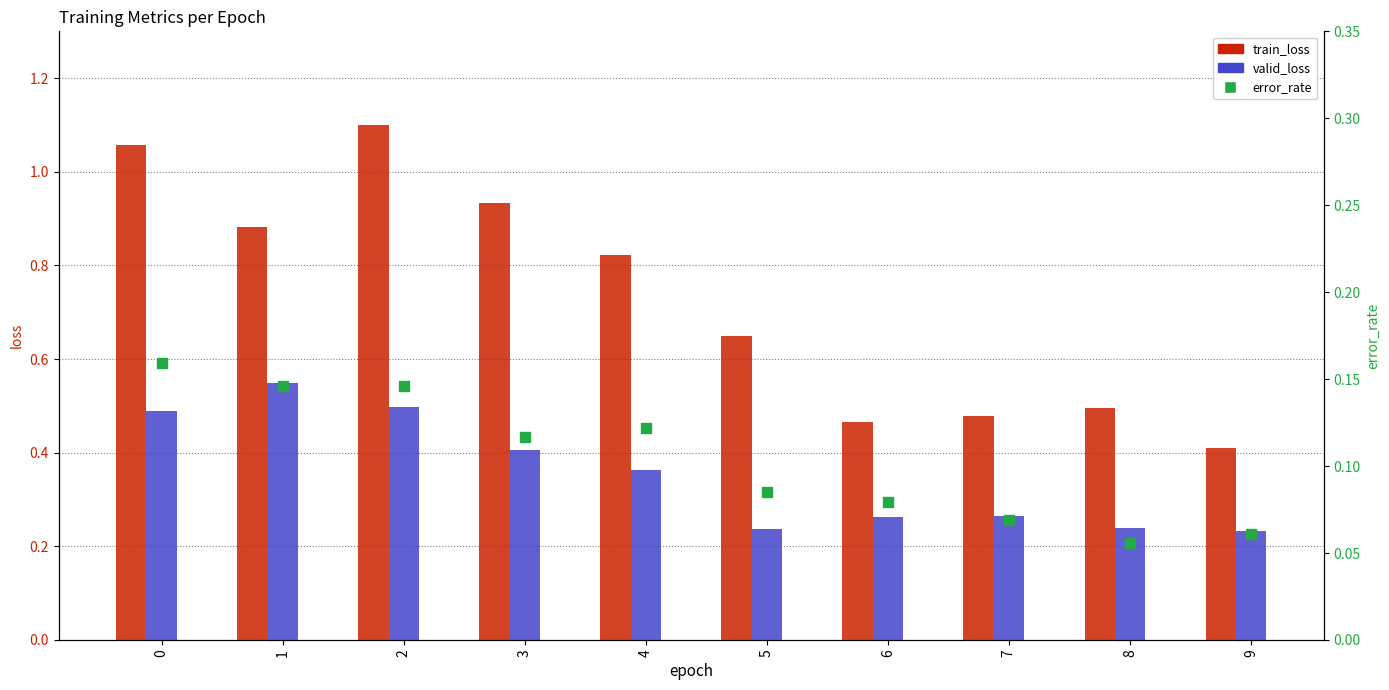

Which category has the highest value in the train_loss series?

2